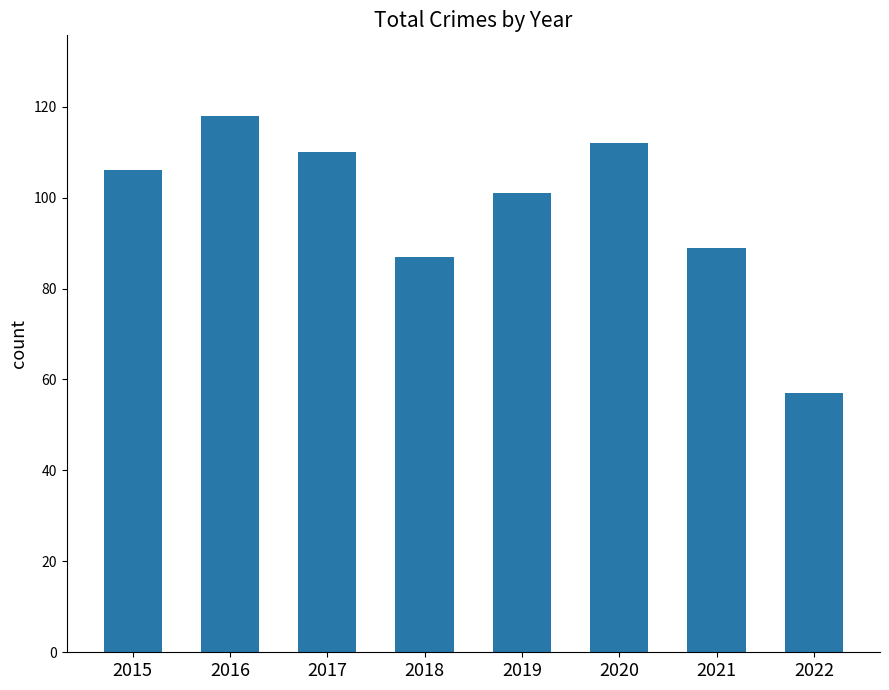

What is the difference between the maximum and minimum values?

61